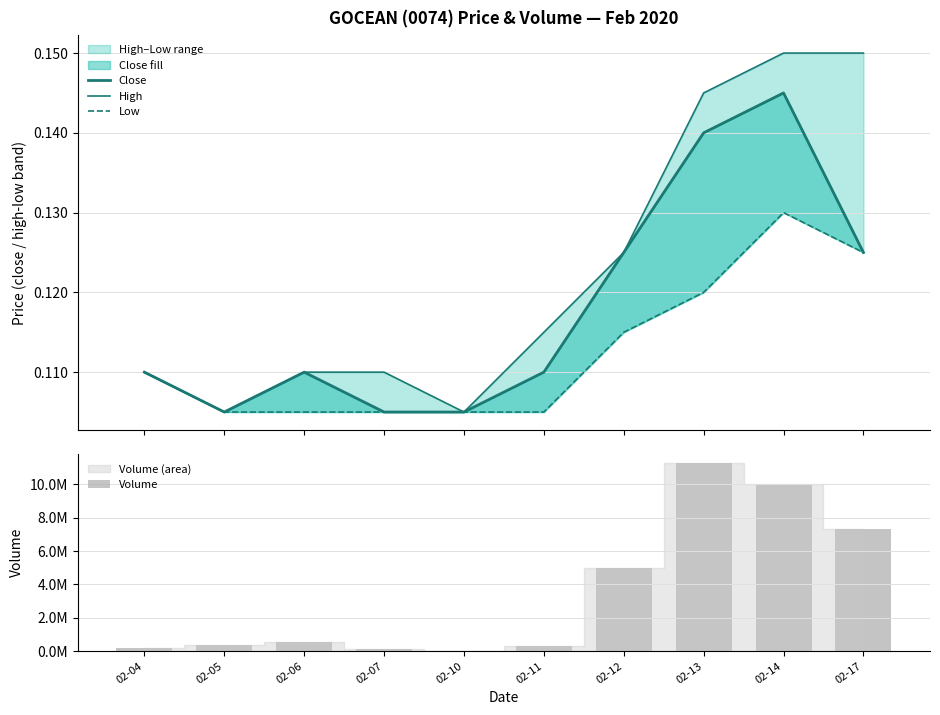

What is the difference between the highest and lowest values at 02-05?

383999.9